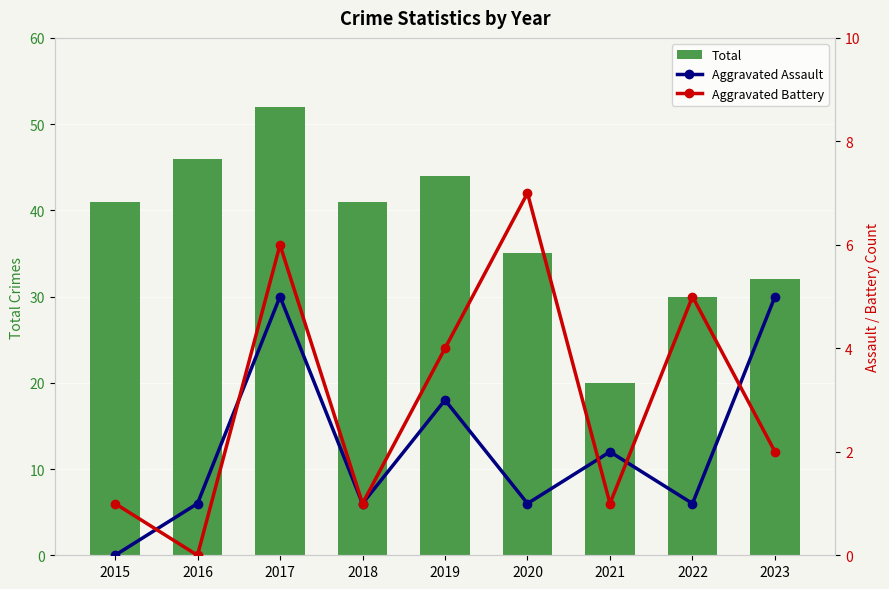

How many data points in Aggravated Assault are above 1?

4